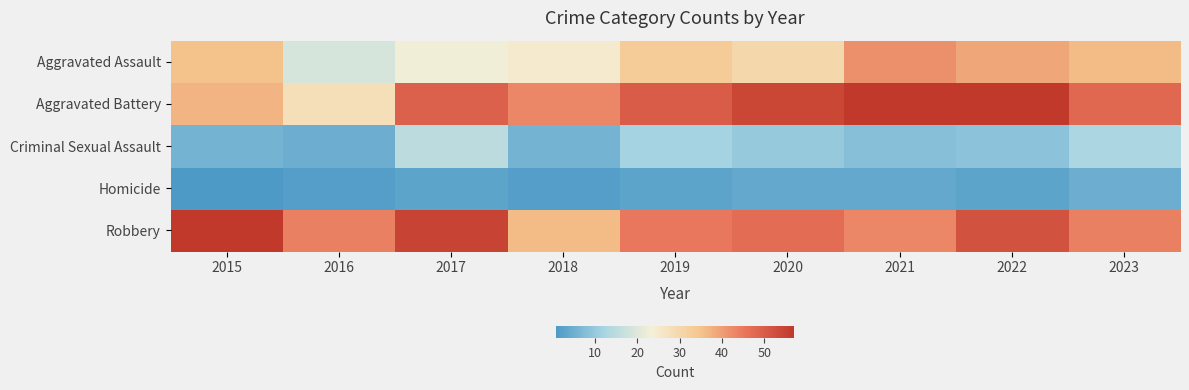

Which has a higher value, 2019 or 2015?

2015